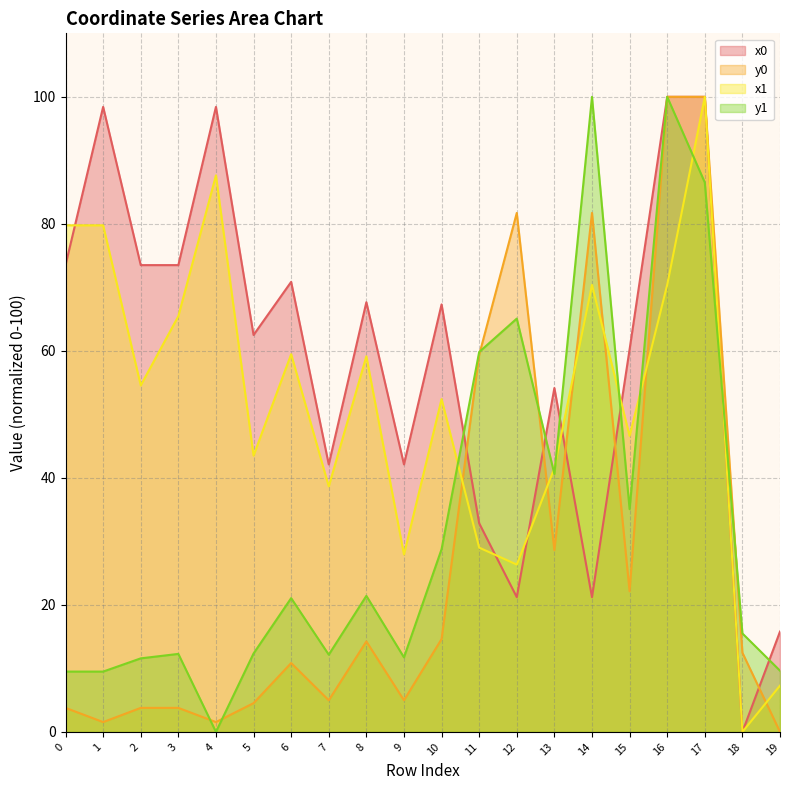

List the series in order of their peak value, highest first.

x0, y0, x1, y1